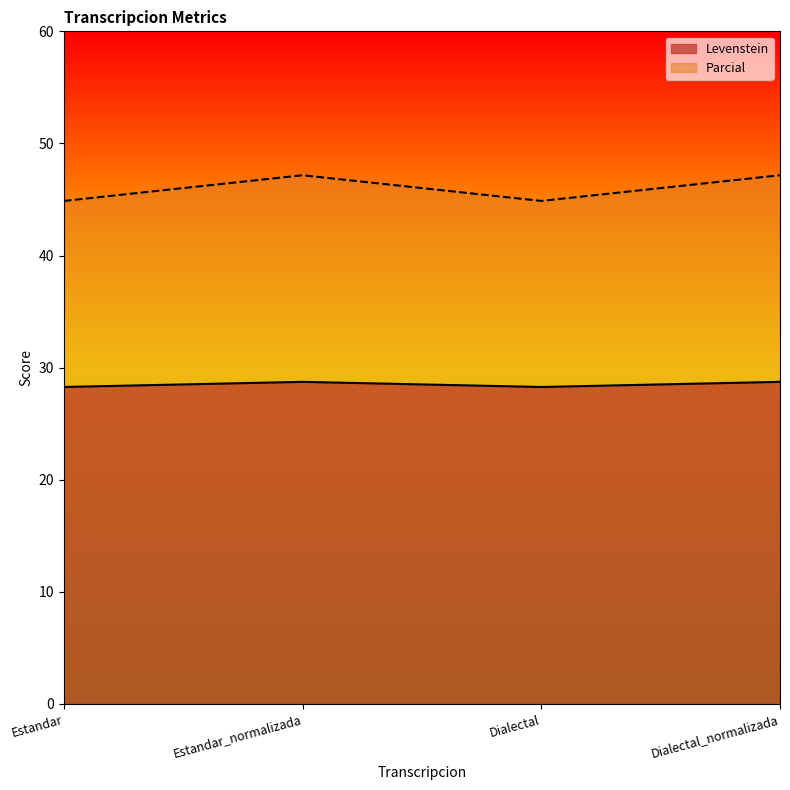

What position from the left is Dialectal_normalizada?

4